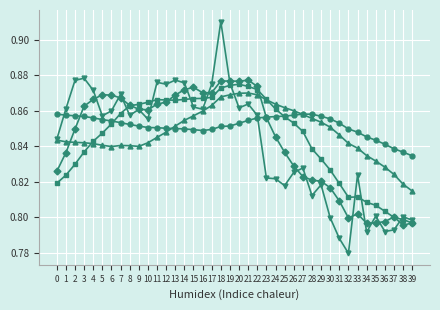

What is the total value across all series at 23?

4.3